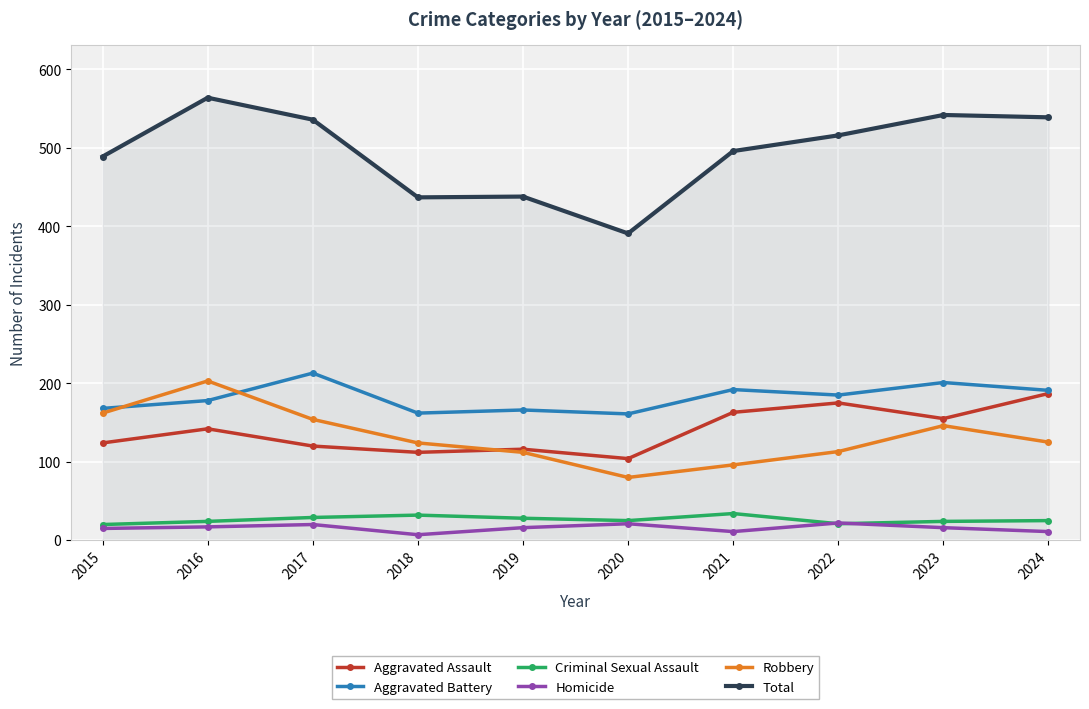

What is the total value across all series at 2021?

992